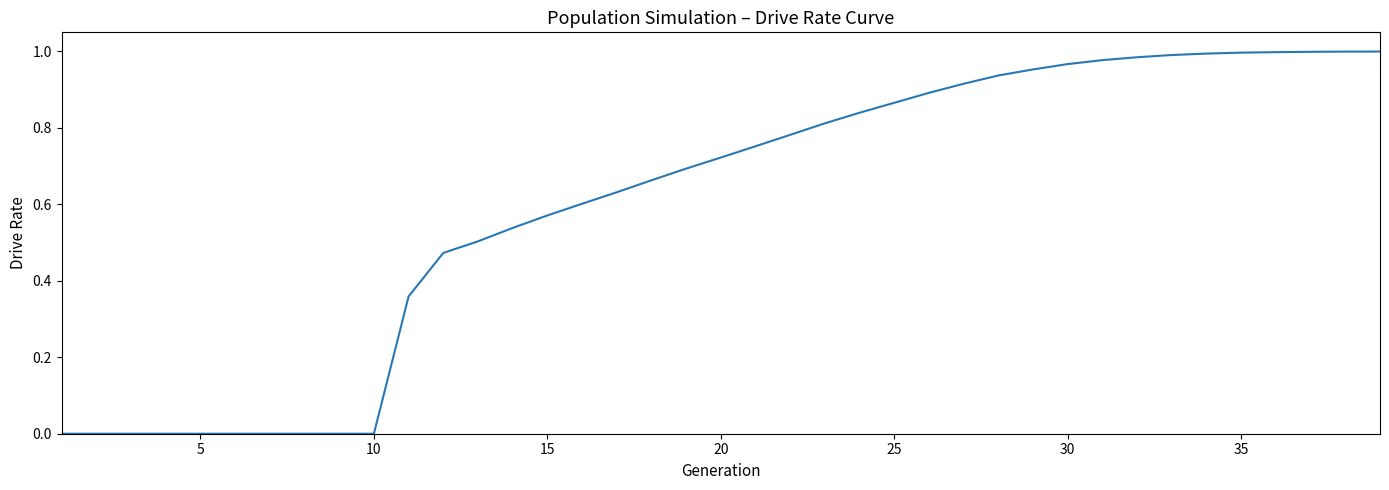

How many lines are shown in the chart?

1